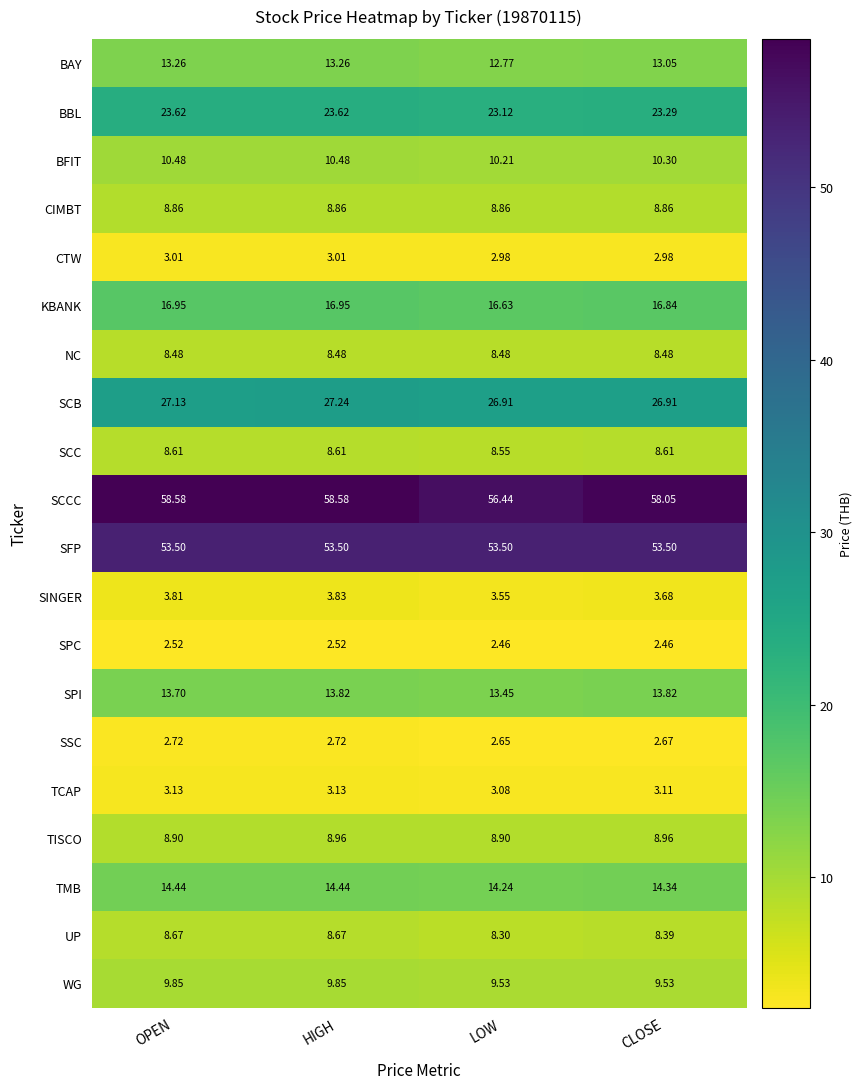

Which series has the widest spread of values?

SCCC